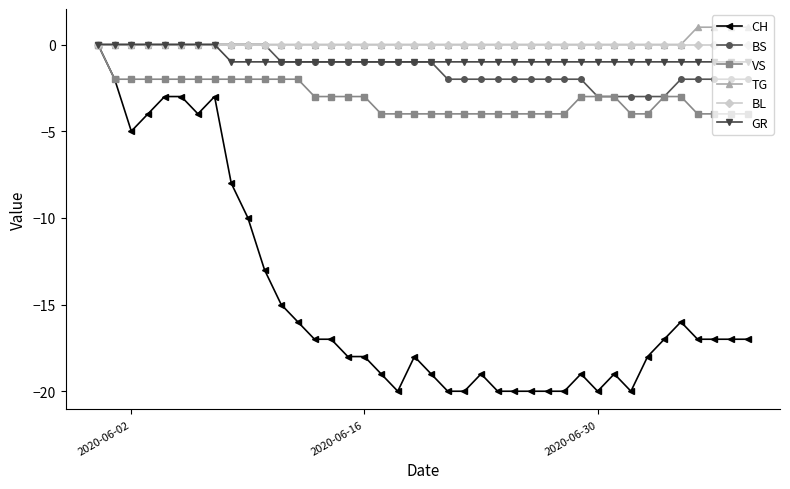

What are all the series names shown in the legend?

CH, BS, VS, TG, BL, GR